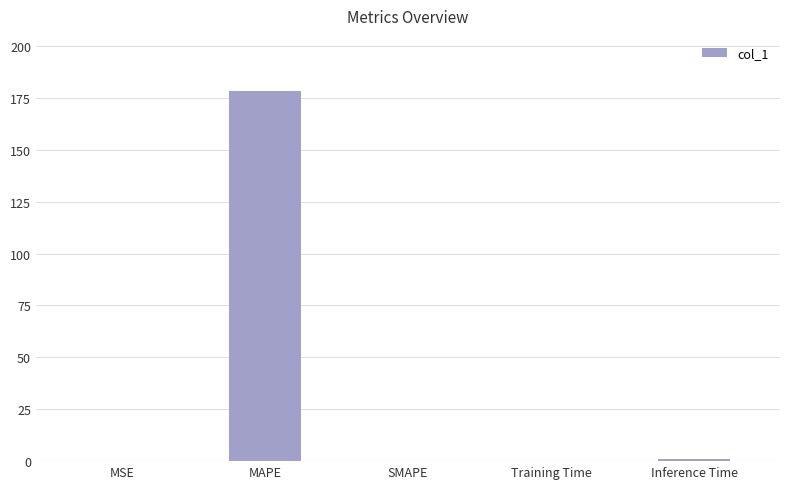

How many categories are shown in the chart?

5